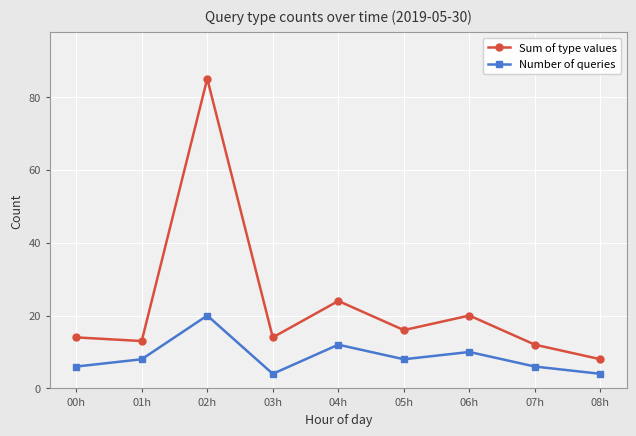

Is it true that Sum of type values equals 24 at 04h?

True